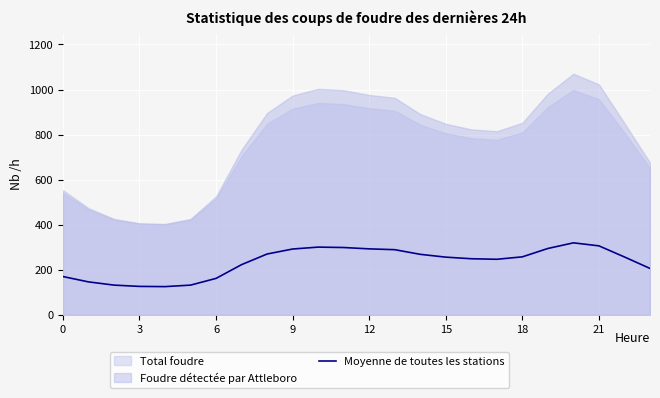

True or false: the data shows 298.9 at 11.

True